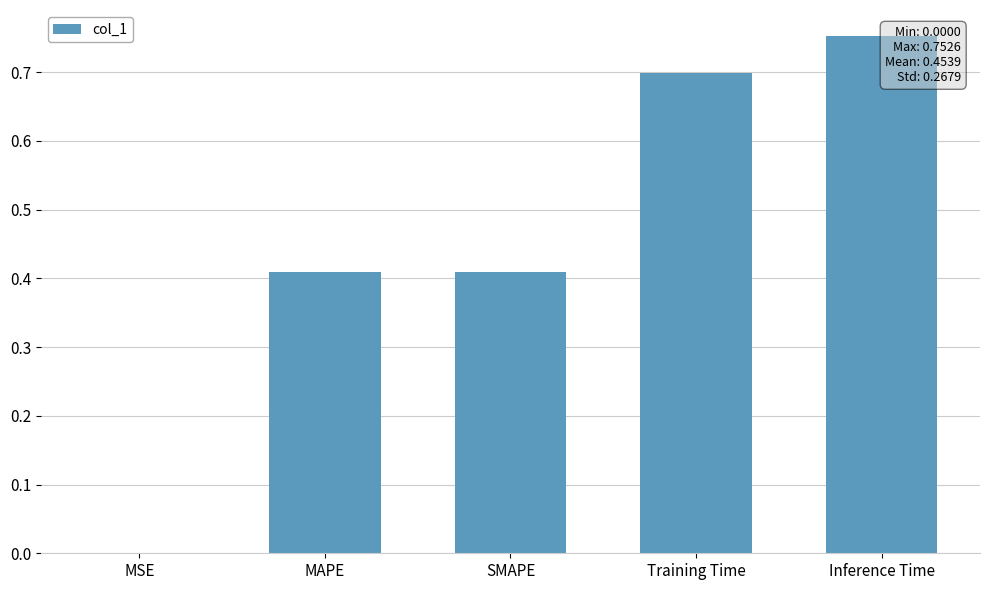

Between Inference Time and MAPE, which is larger?

Inference Time